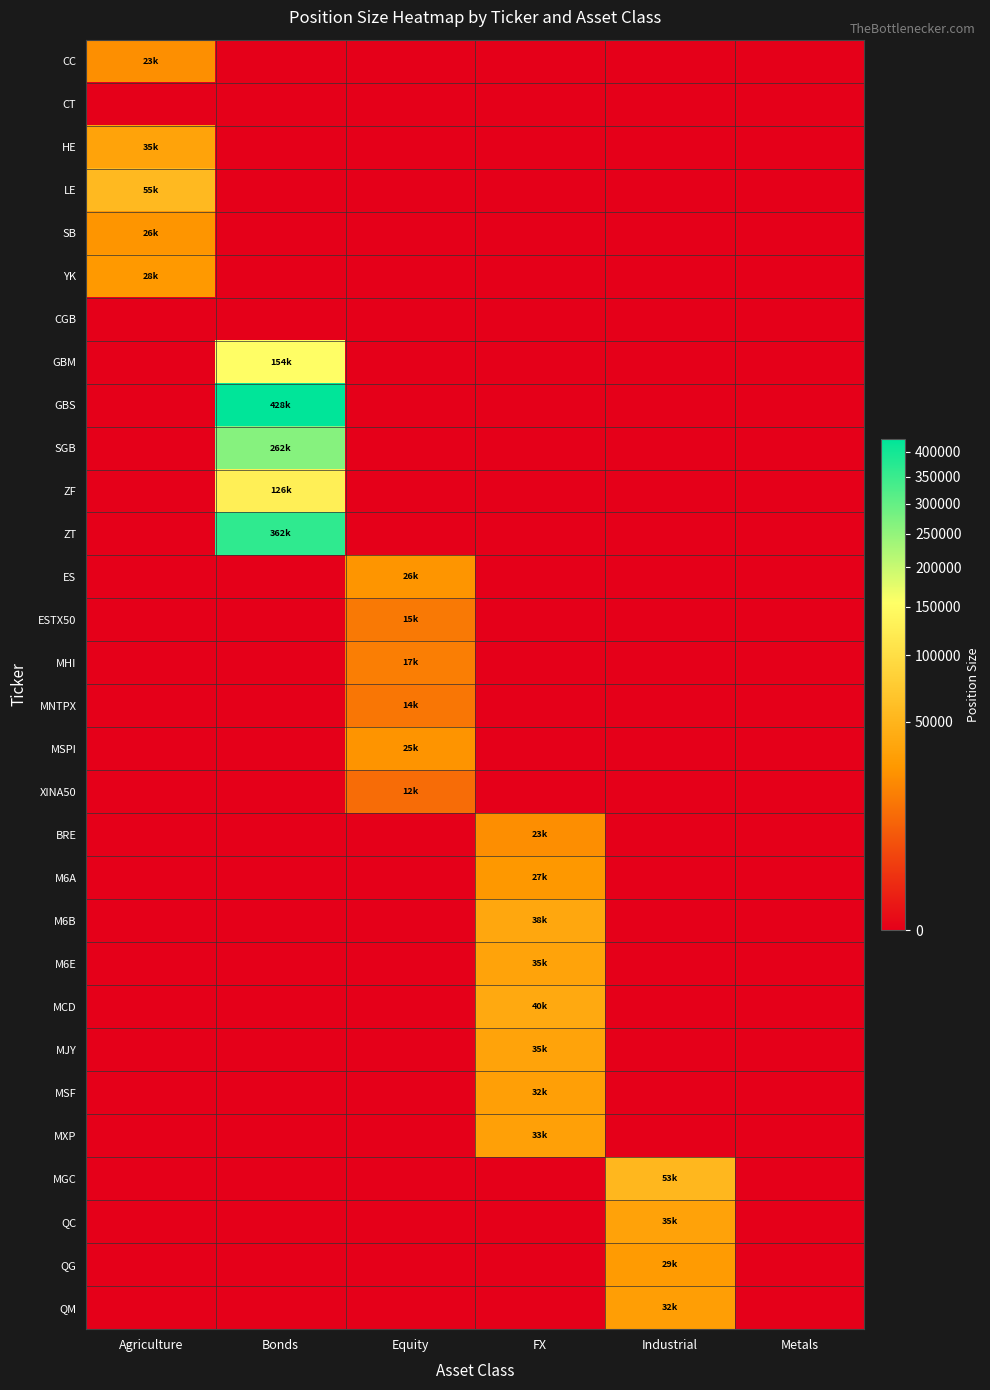

At Metals, list the series in order from smallest to largest.

CC, CT, HE, LE, SB, YK, CGB, GBM, GBS, SGB, ZF, ZT, ES, ESTX50, MHI, MNTPX, MSPI, XINA50, BRE, M6A, M6B, M6E, MCD, MJY, MSF, MXP, MGC, QC, QG, QM